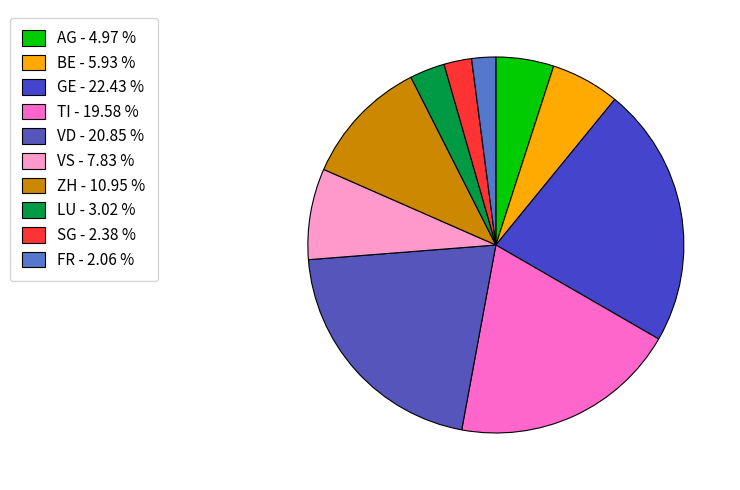

The LU slice represents 3% of the pie. True or false?

True